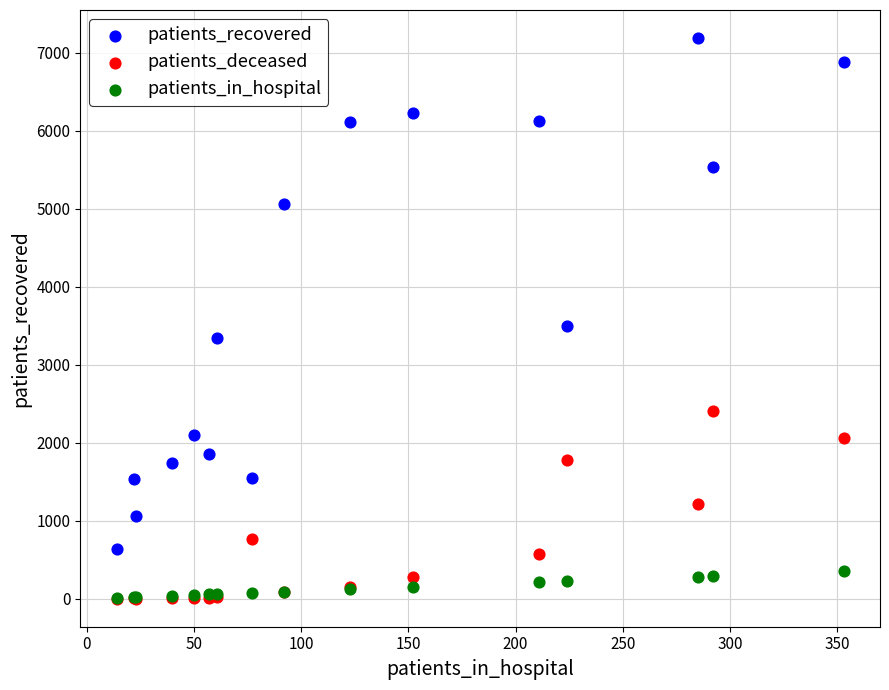

In the patients_recovered series, what Y value is closest to 3911?

3493